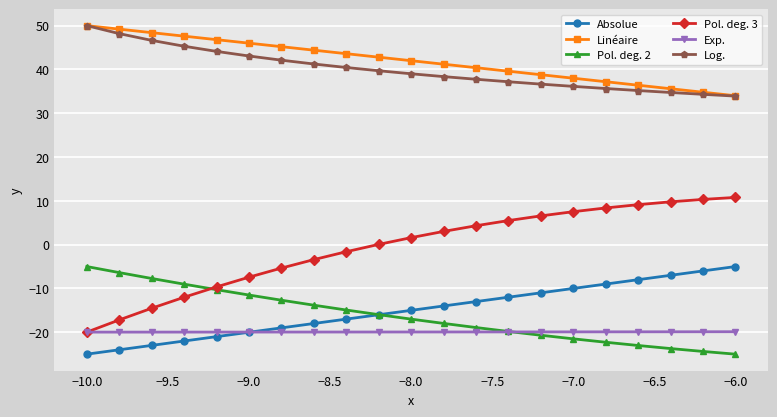

Which series has the largest range (max minus min)?

Pol. deg. 3